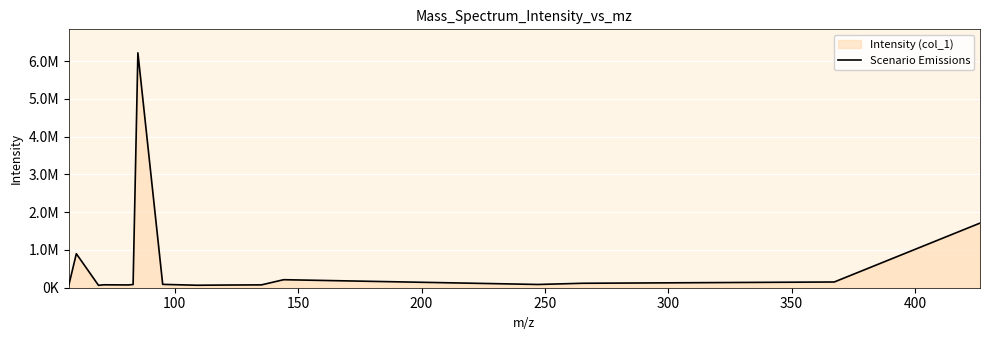

What is the difference between the second highest and second lowest values?

1645303.3